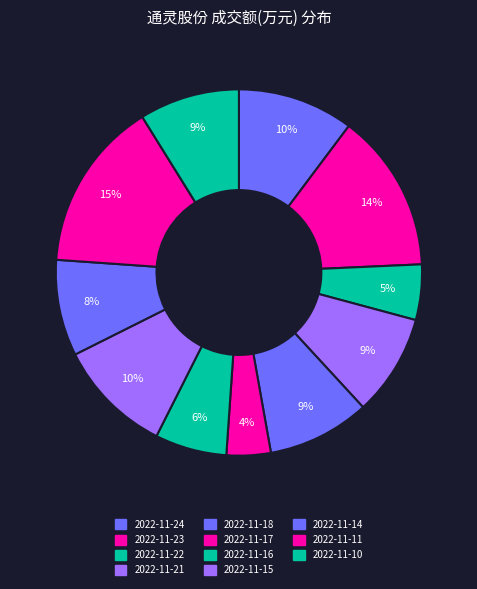

The 2022-11-24 slice represents 15% of the pie. True or false?

False